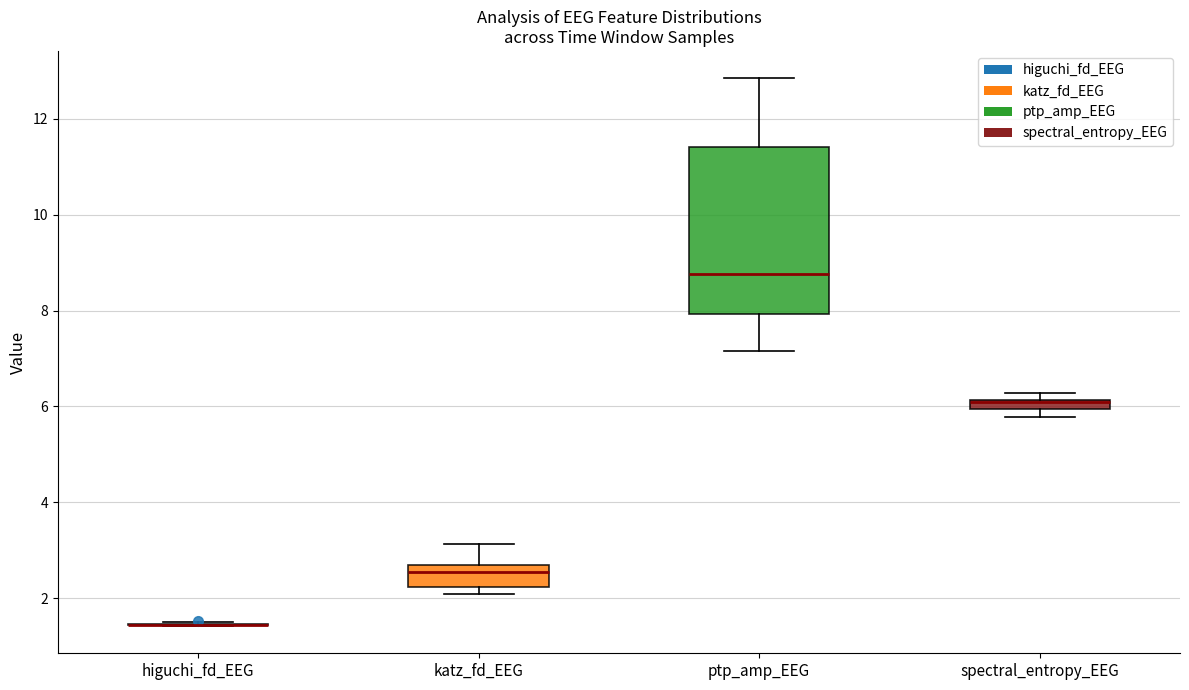

Comparing the boxes themselves (not the whiskers), which one is the tallest?

ptp_amp_EEG